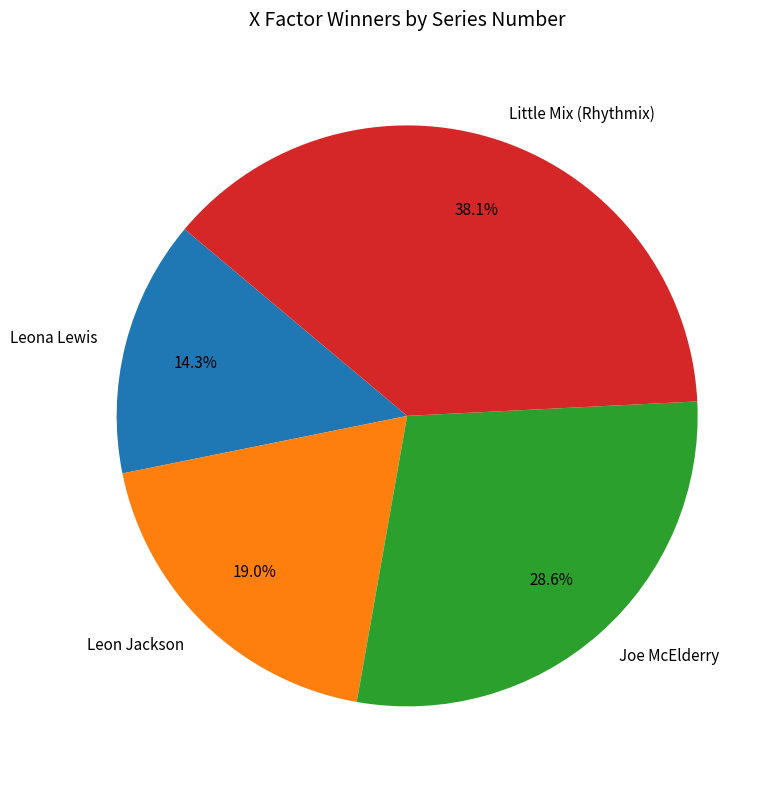

Which slice is the smallest?

Leona Lewis